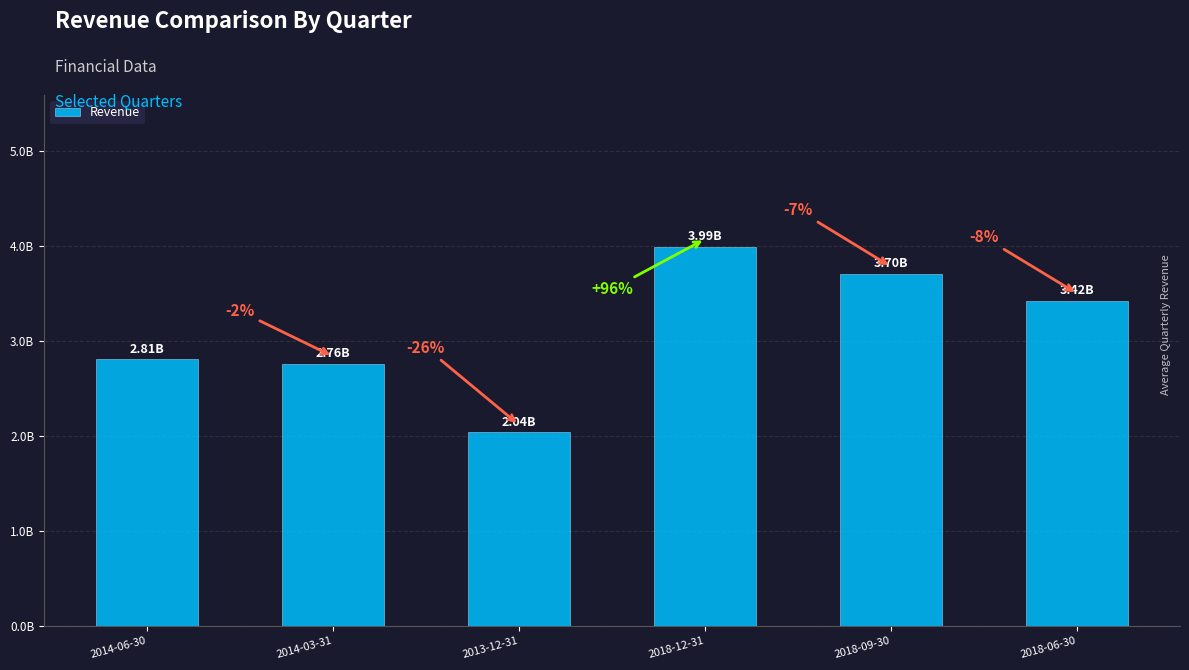

Does the chart contain any negative values?

No